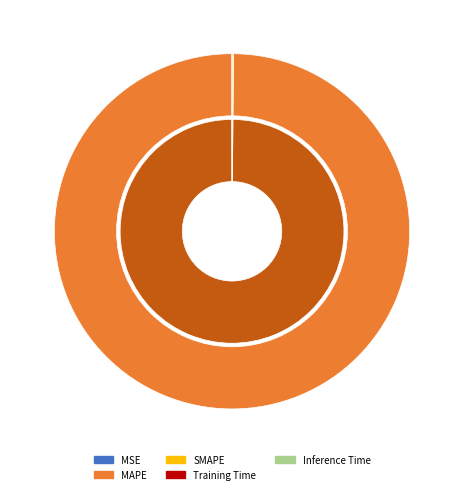

Is it true that Training Time is 0% of the pie?

True